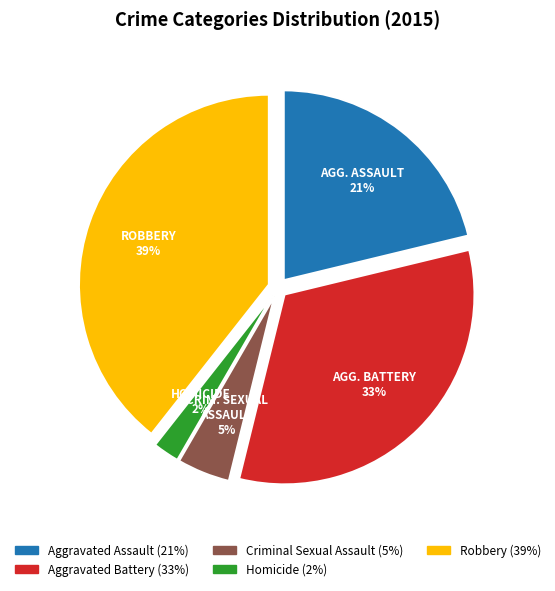

To the nearest percent, what is the combined percentage of Homicide and Criminal Sexual Assault?

7%